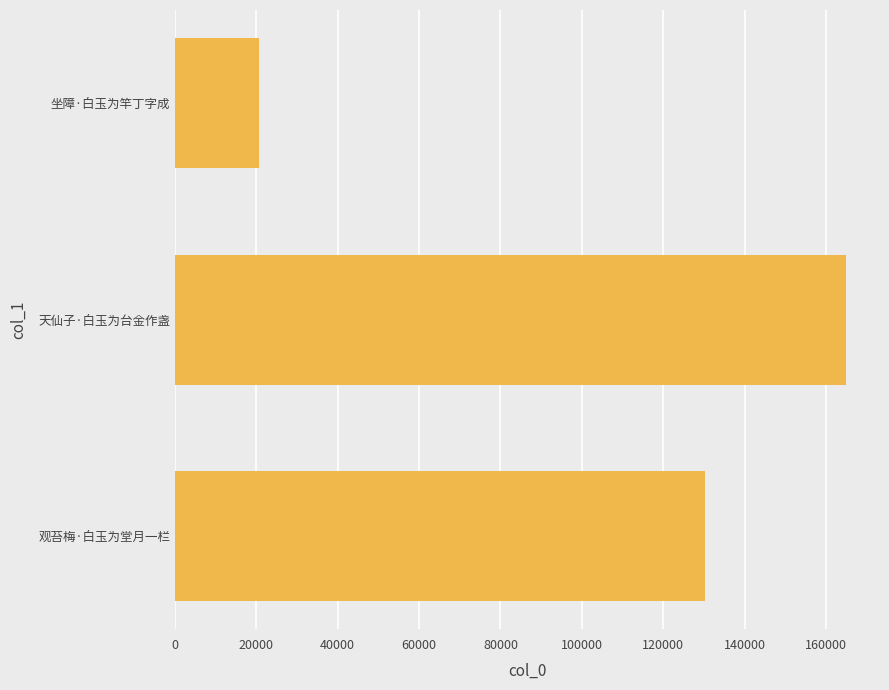

The chart shows a value of 130190 at 观苔梅·白玉为堂月一栏. True or false?

True